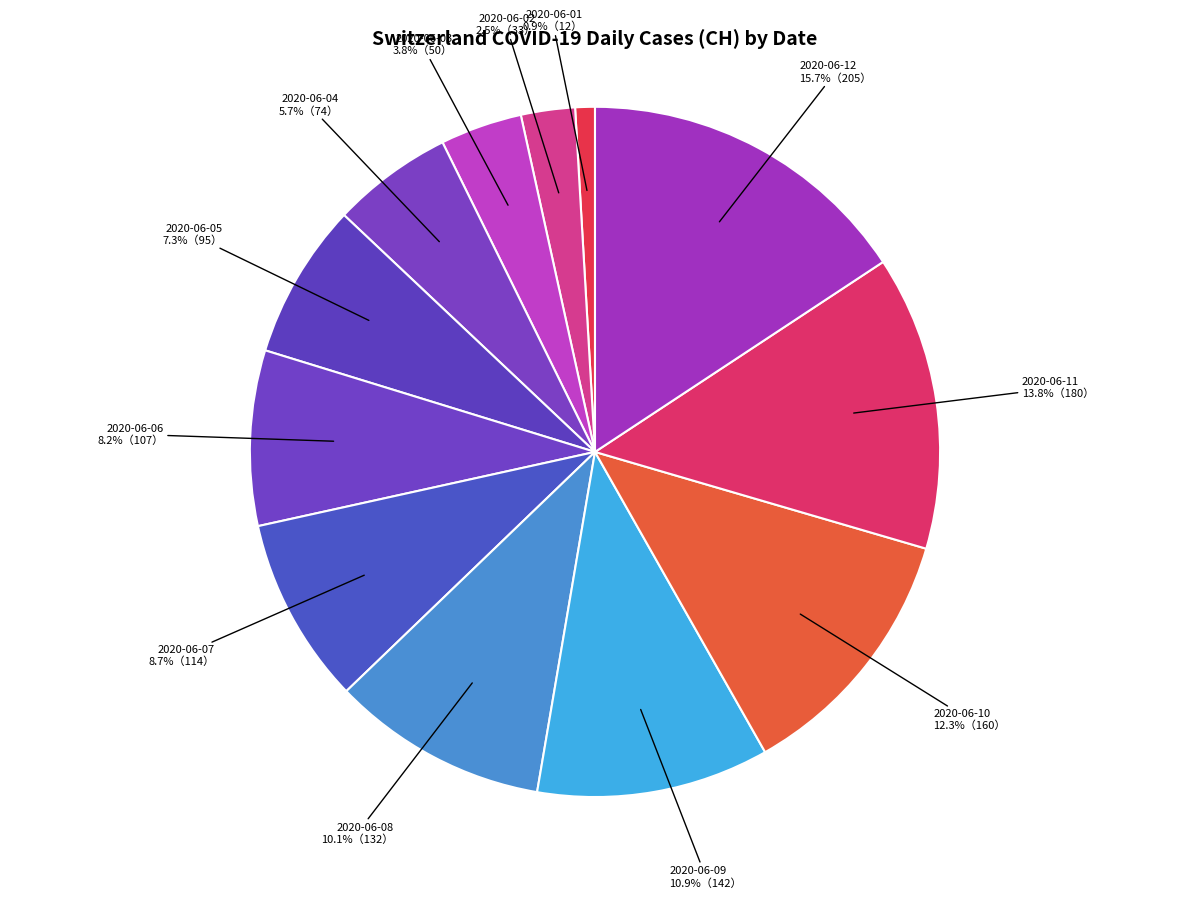

Is there a majority slice in this chart?

No